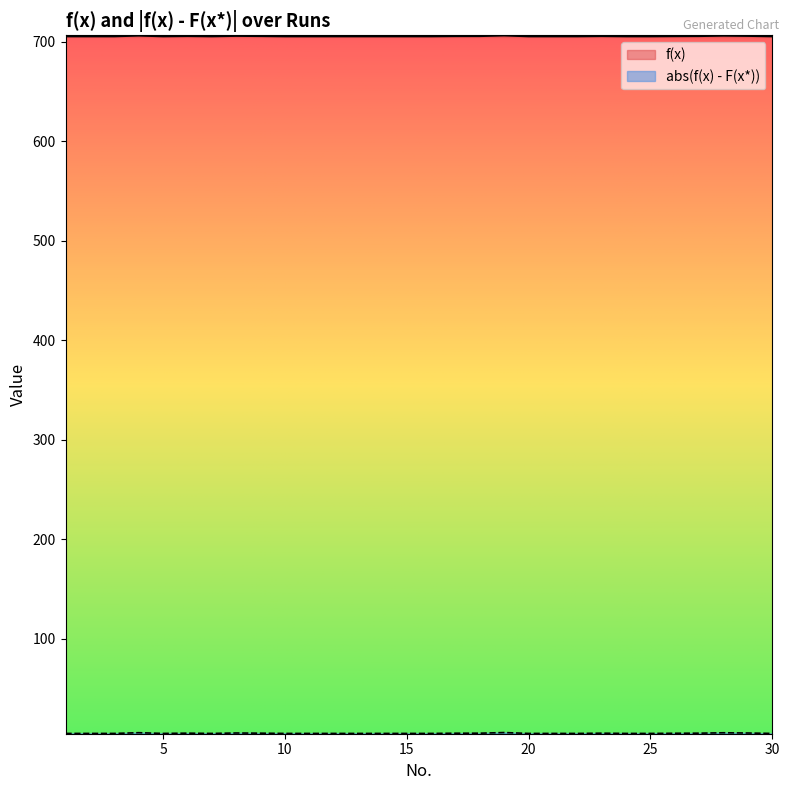

True or false: abs(f(x) - F(x*)) and f(x) cross at least once.

False